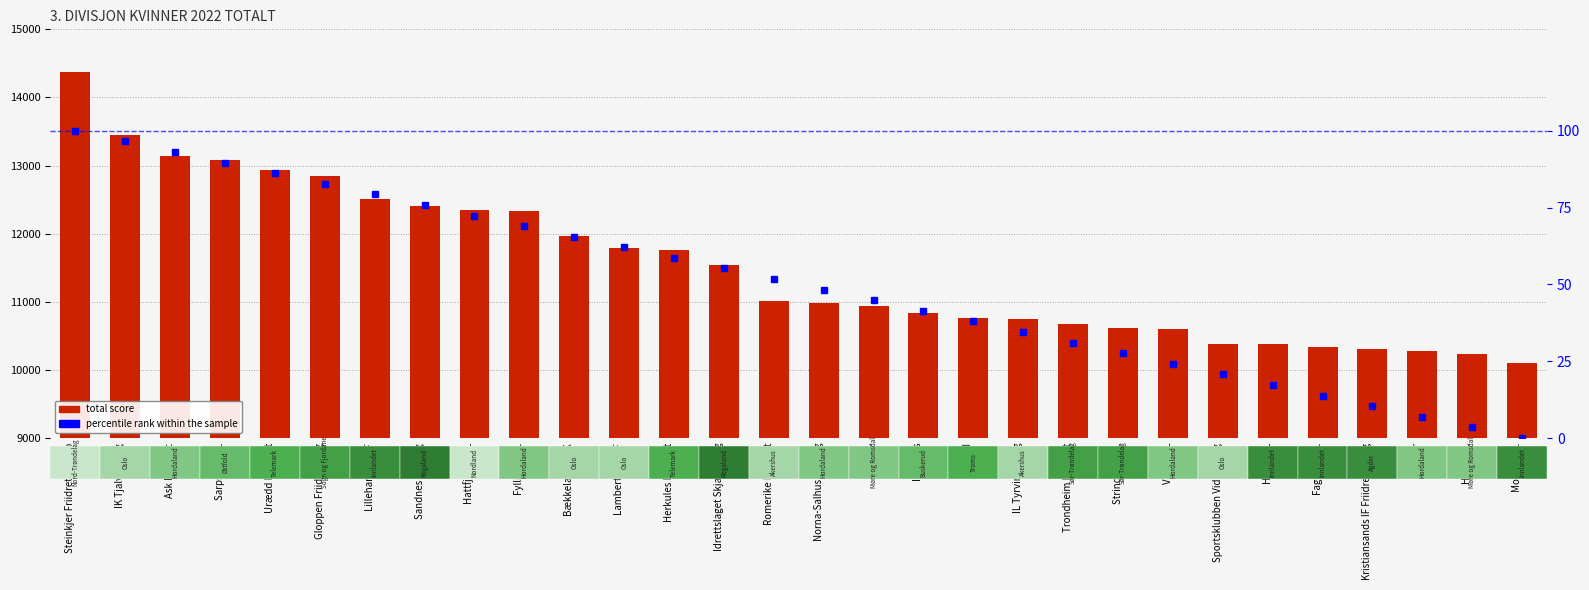

Which series changed the most between Sandnes IL 2. lag and Bækkelagets SK?

total score